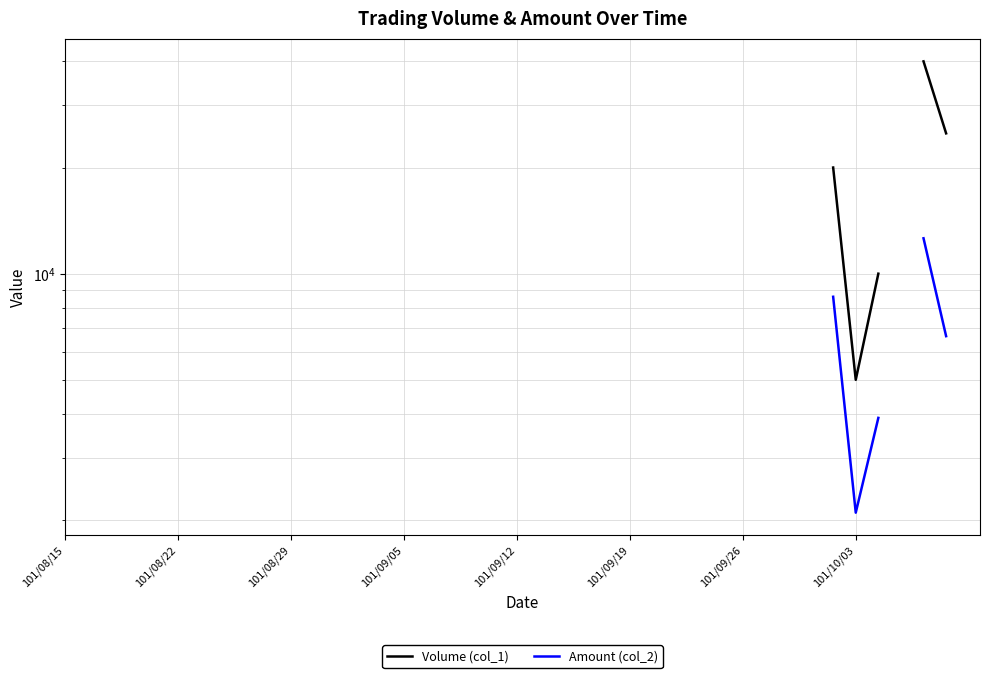

What is the label of the 35th point from the right?

101/08/22